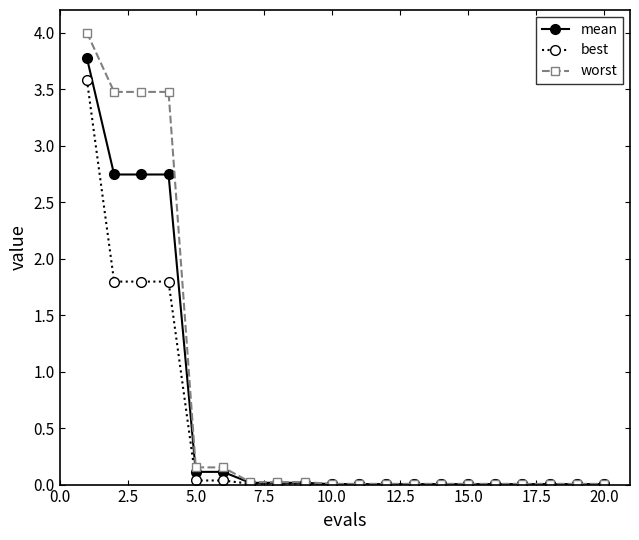

At how many categories does at least one series exceed 3?

4